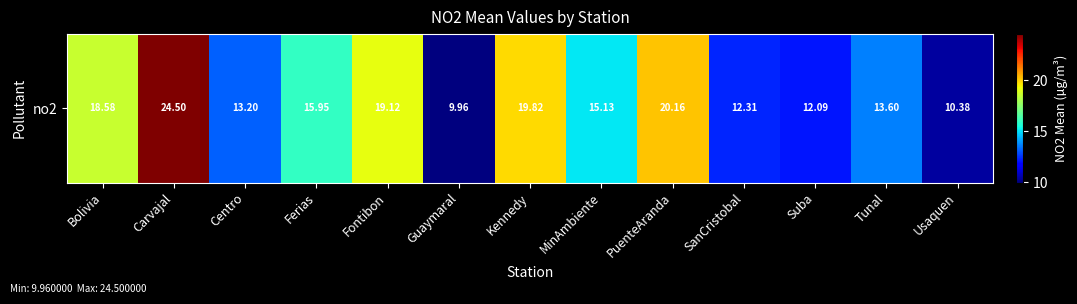

The value at Tunal is 9.1. True or false?

False